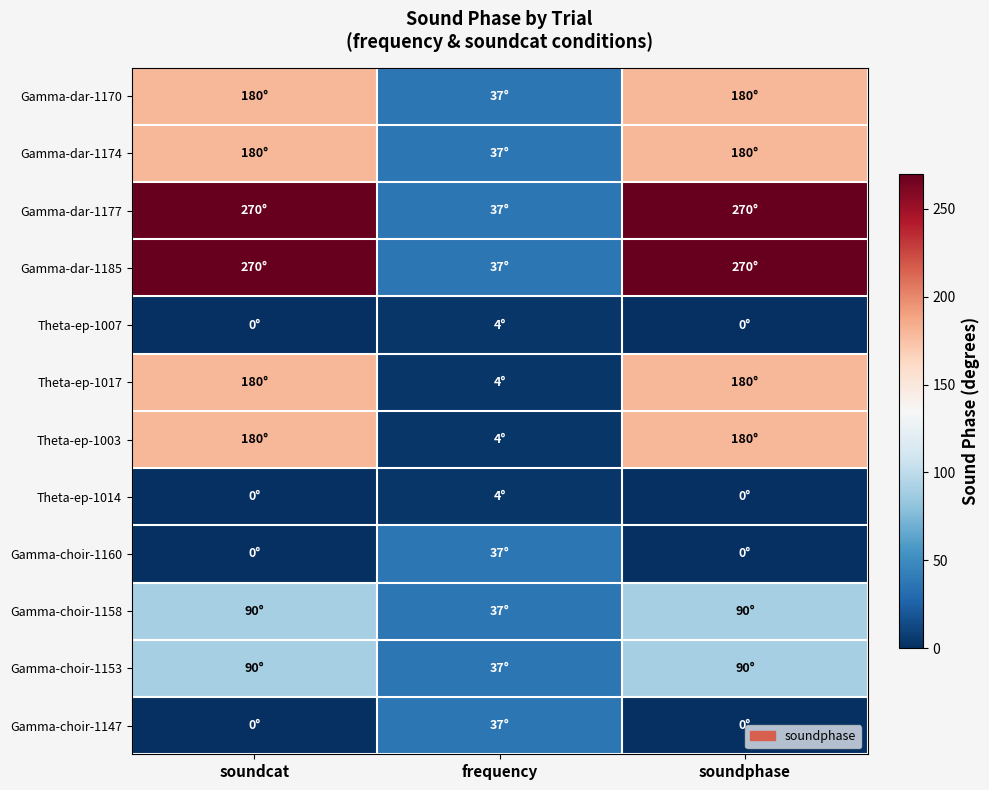

At which category does the chart reach its peak across all series?

soundcat